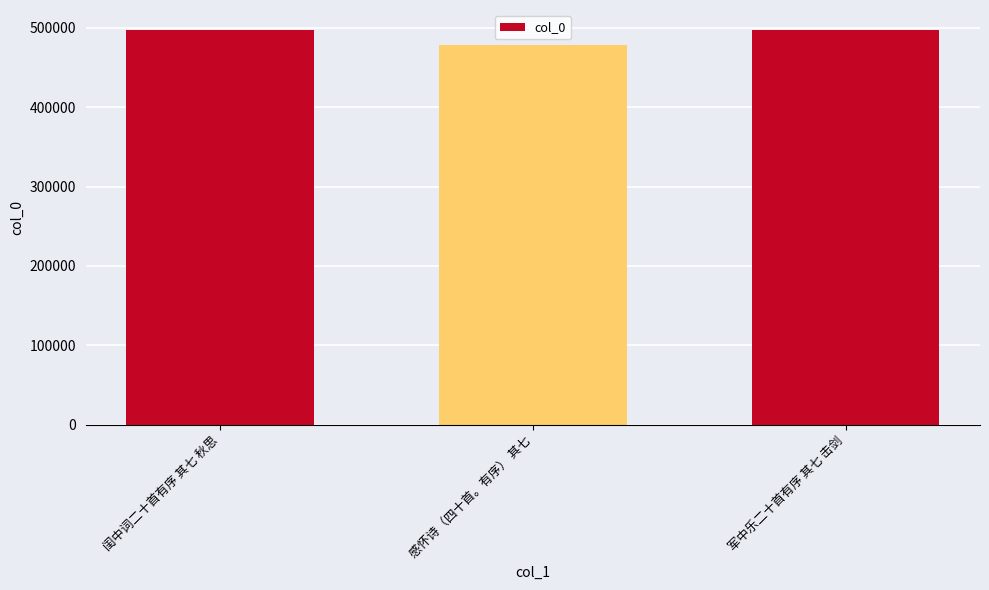

The chart shows a value of 234154 at 军中乐二十首有序 其七 击剑. True or false?

False